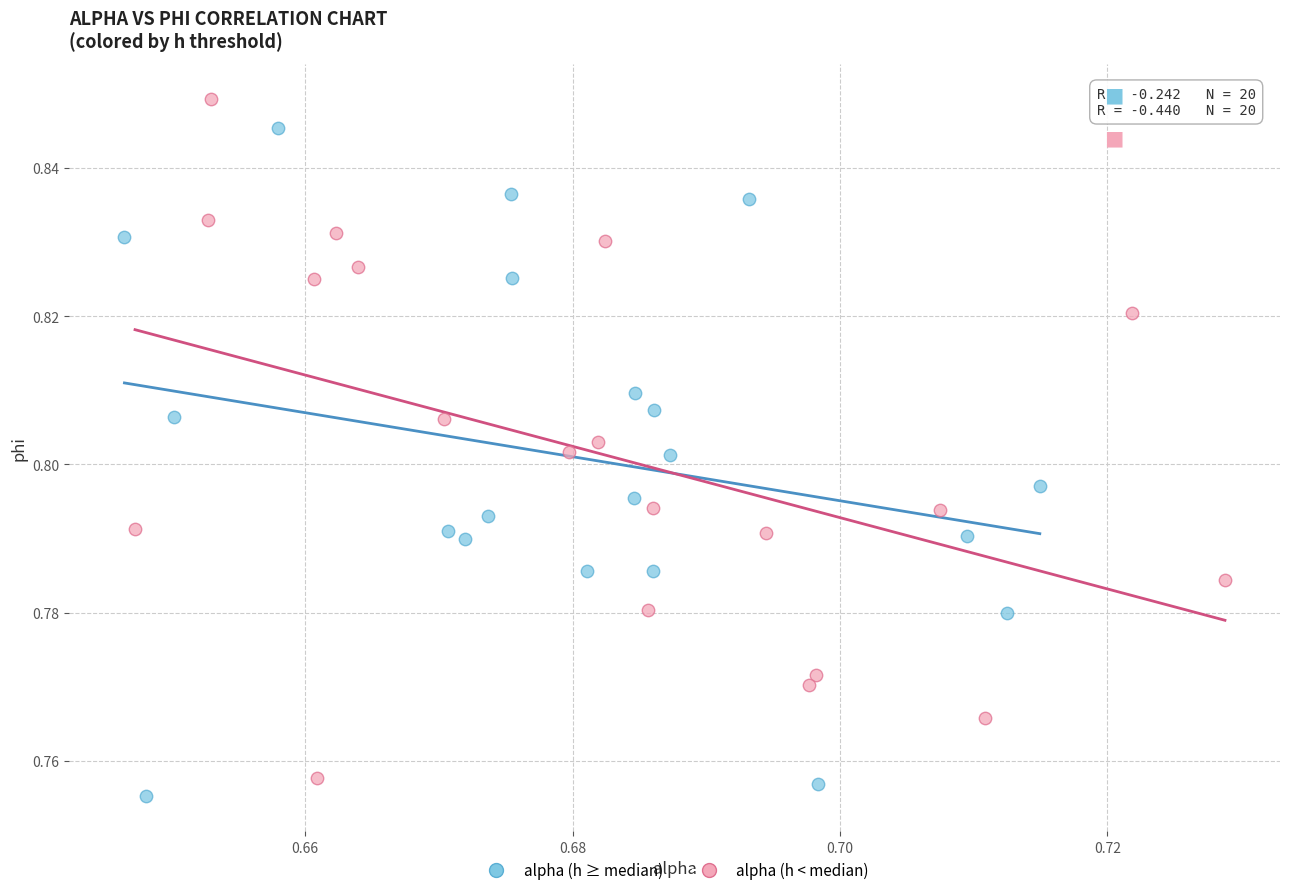

What are all the series names shown in the legend?

alpha (h ≥ median), alpha (h < median)